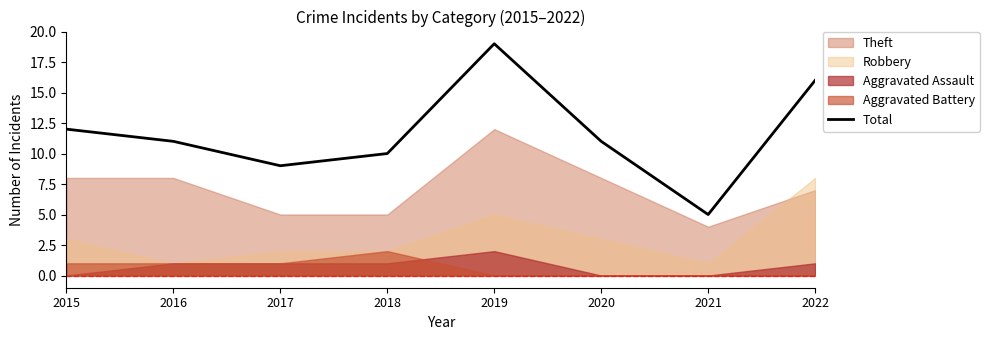

What is the sum of the values at 2020 and 2015?

23